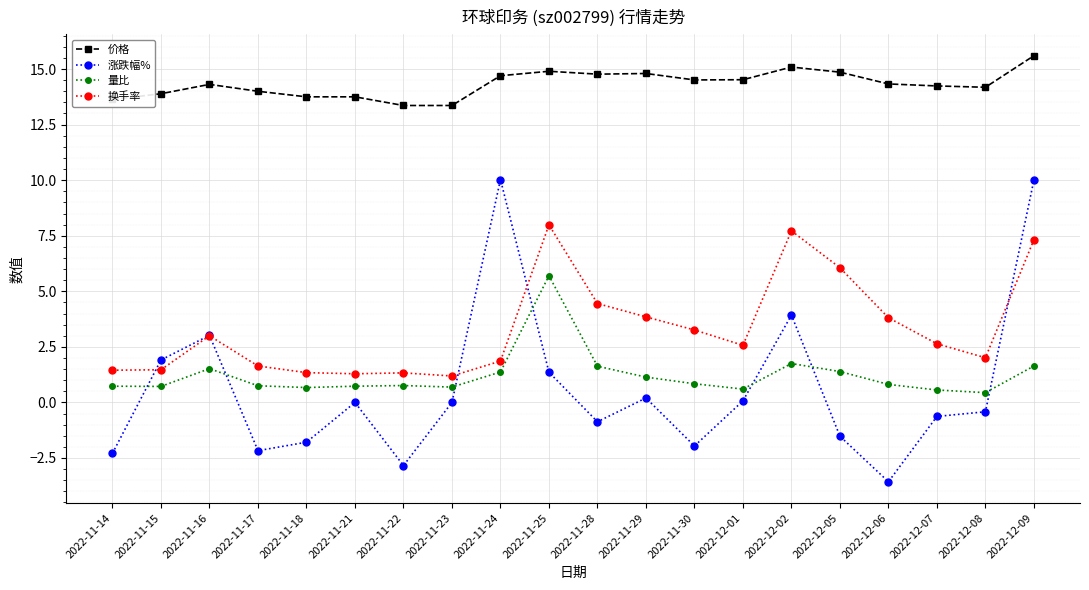

How many distinct data groups are displayed?

4